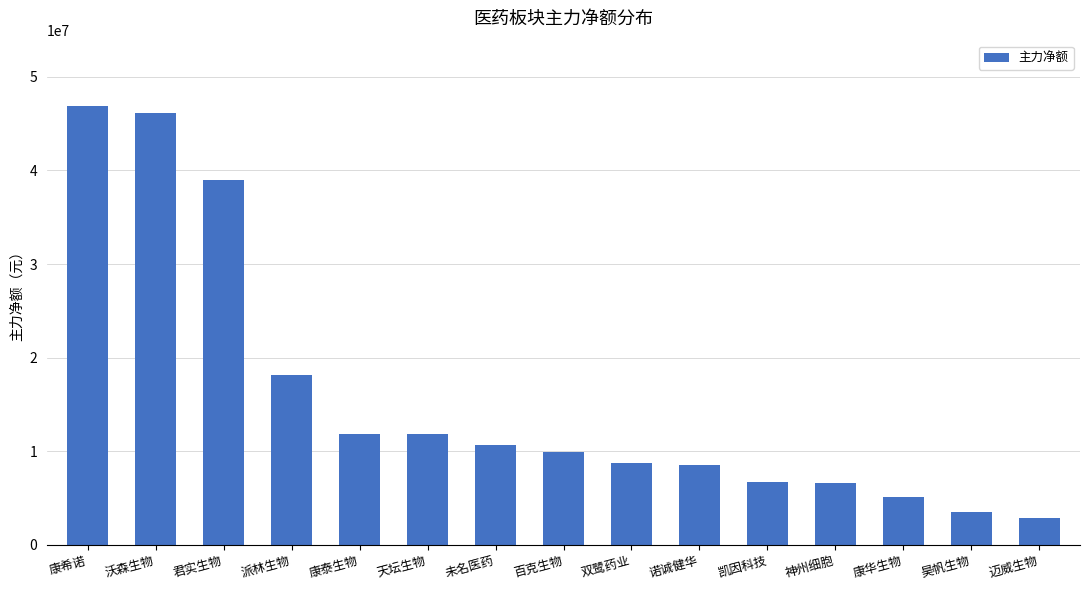

Where does the data first go above 9967024?

康希诺